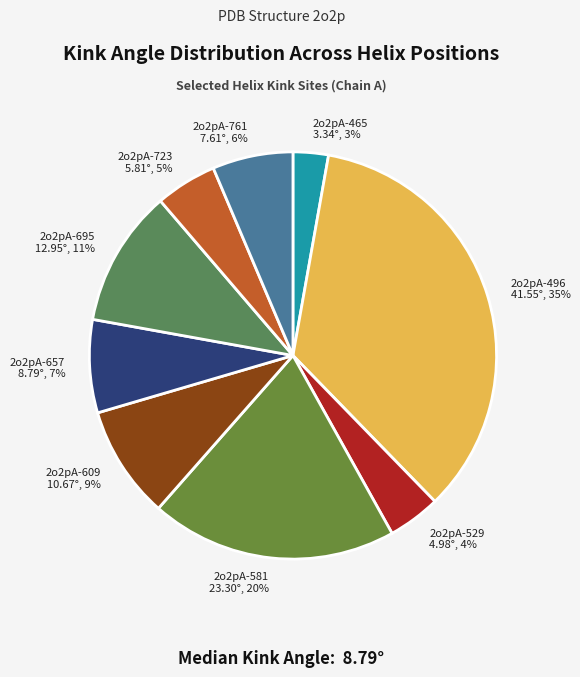

Which has a higher value, 2o2pA-761 or 2o2pA-657?

2o2pA-657